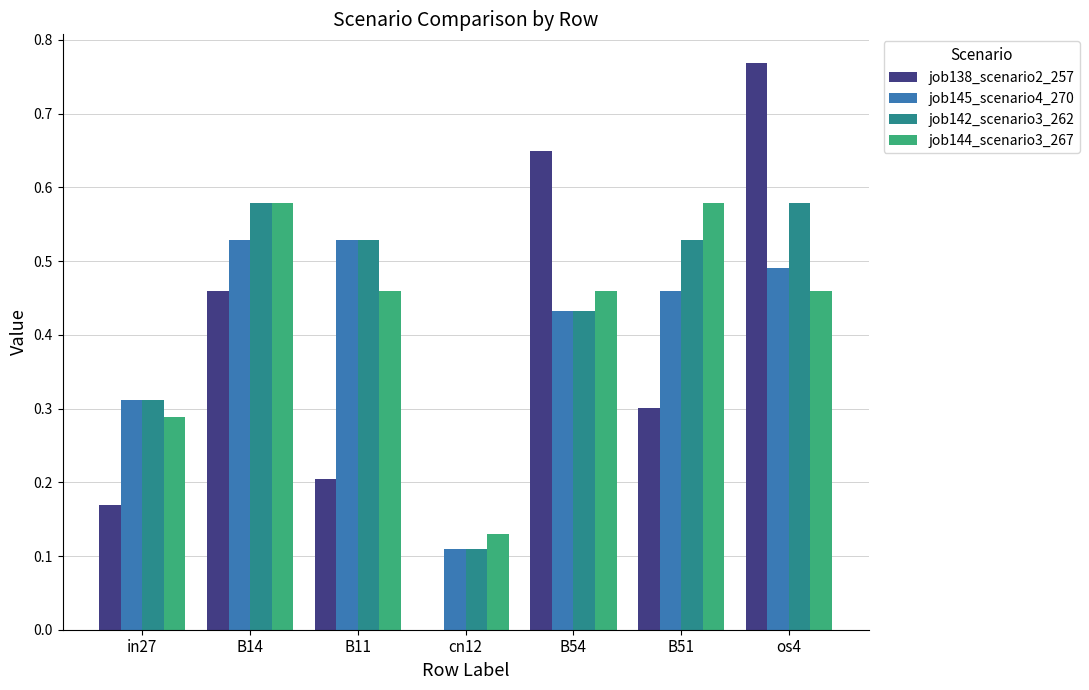

True or false: job145_scenario4_270 has a value of 0.2 at cn12.

False